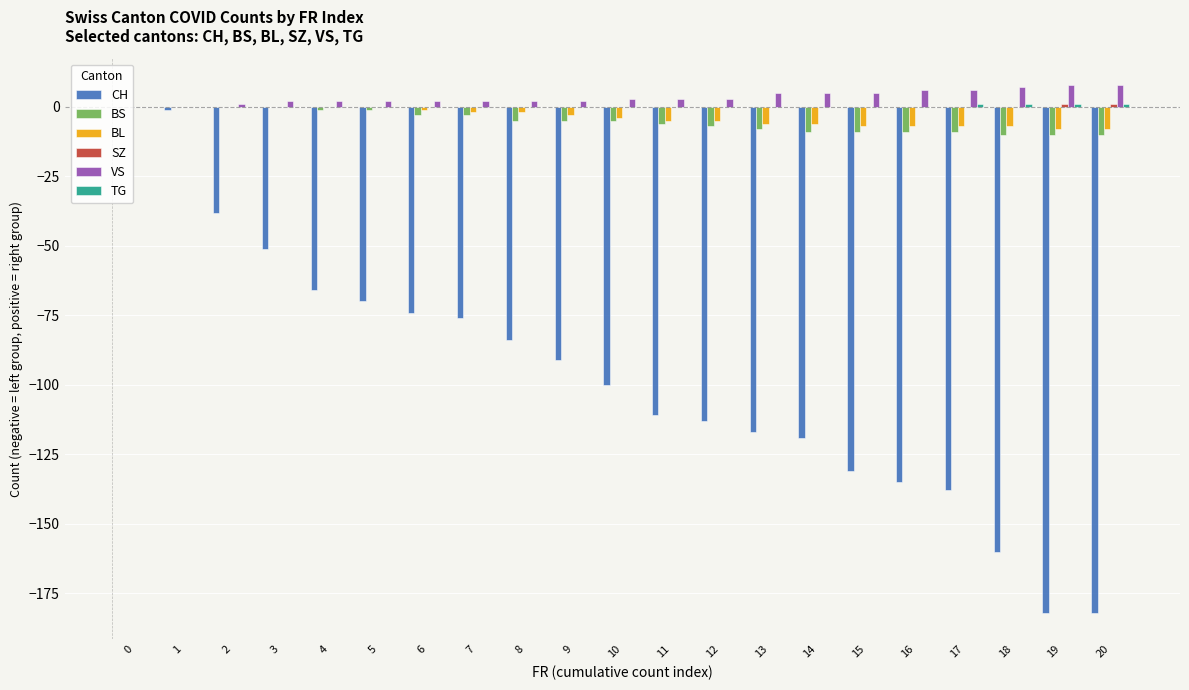

Is the value of CH at 4 greater than the value of BS at 3?

No